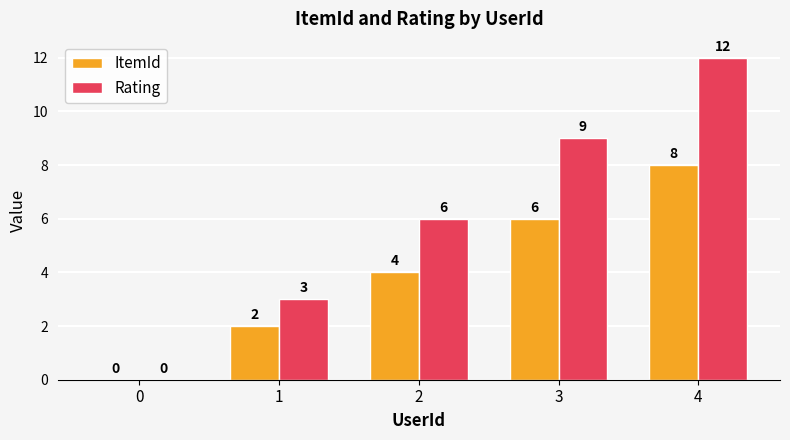

How many ItemId values are between 2 and 6?

3